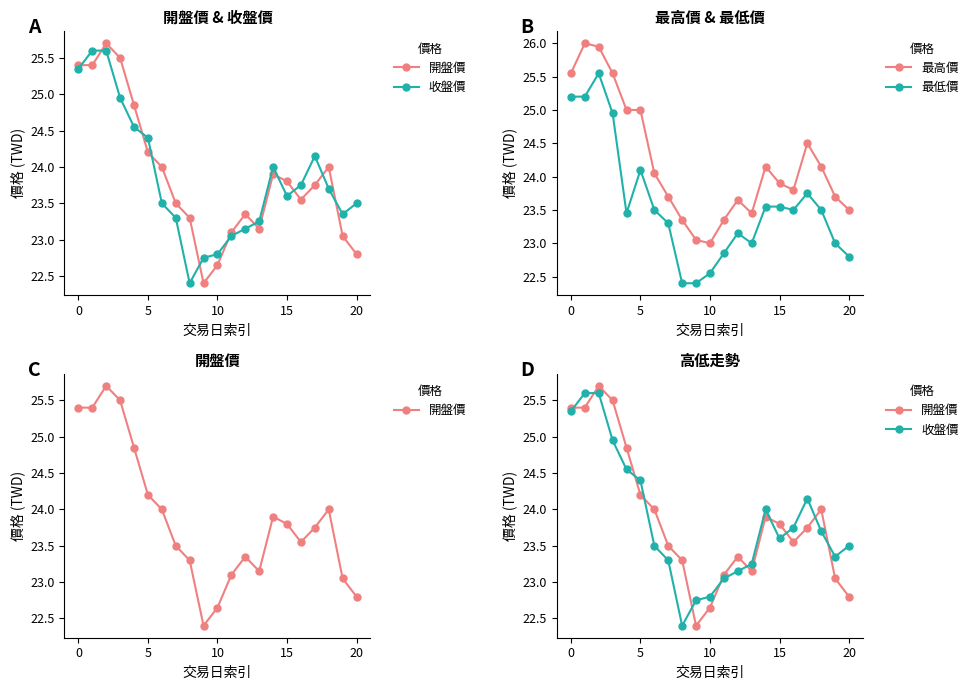

The value of 最高價 at 10 is 23.0. True or false?

True